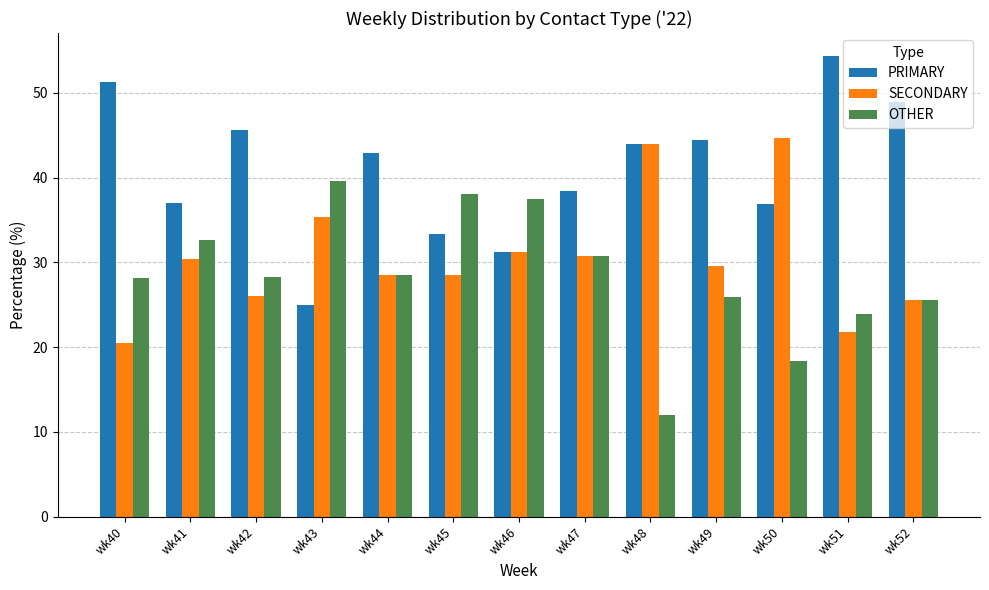

What is the sum of the OTHER values at wk46 and wk41?

70.1